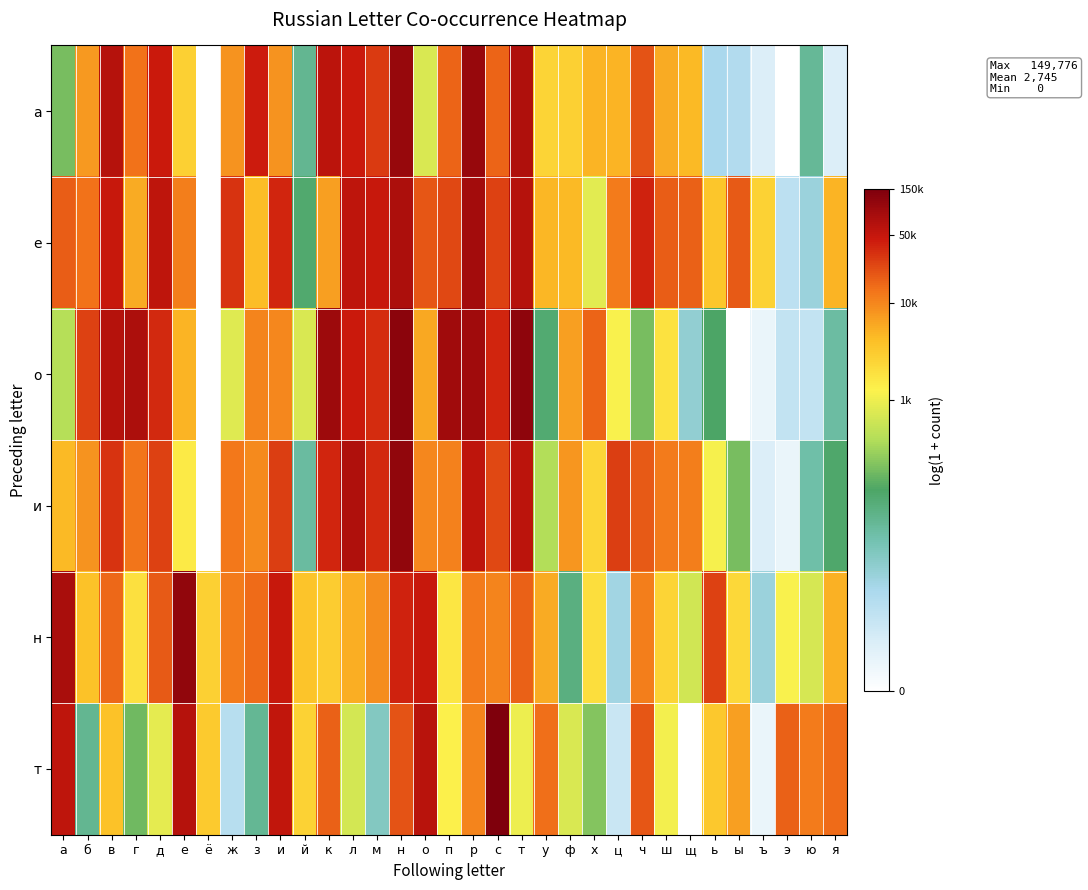

Rank the series by their maximum value, from lowest to highest.

е, а, и, н, о, т